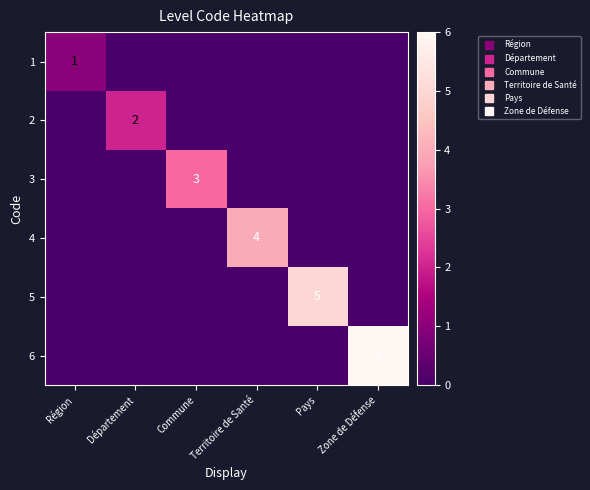

What is the greatest value displayed?

6